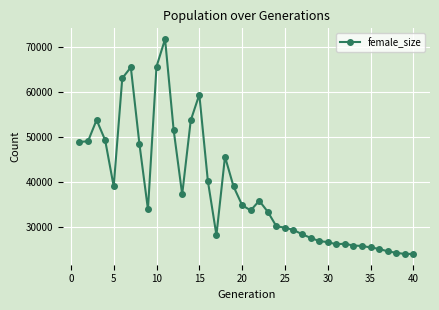

What is the difference between the maximum and minimum values?

47933